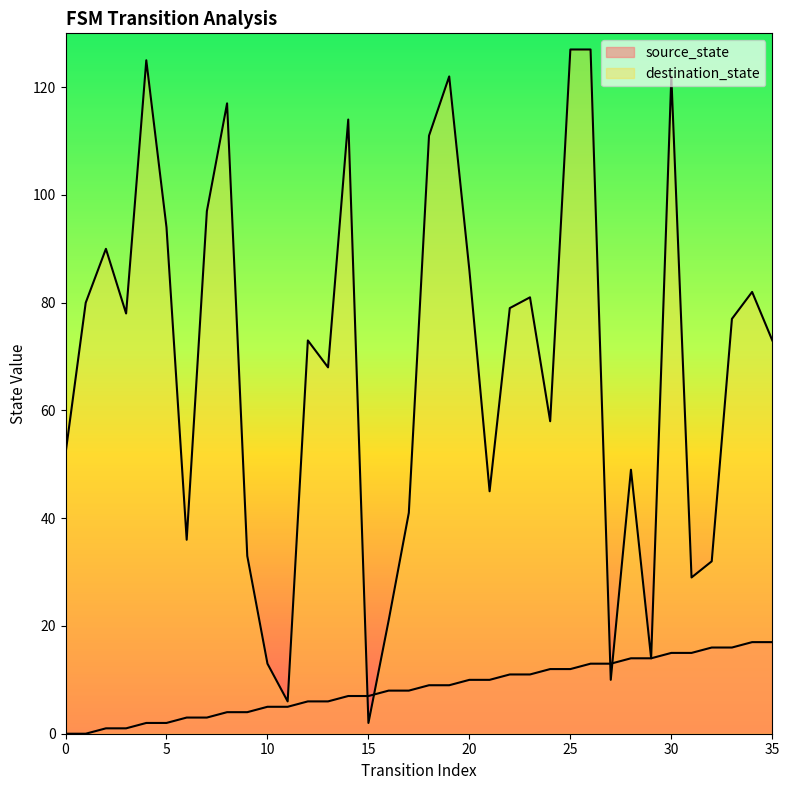

What is the value of the source_state point at the 33rd from the left?

16